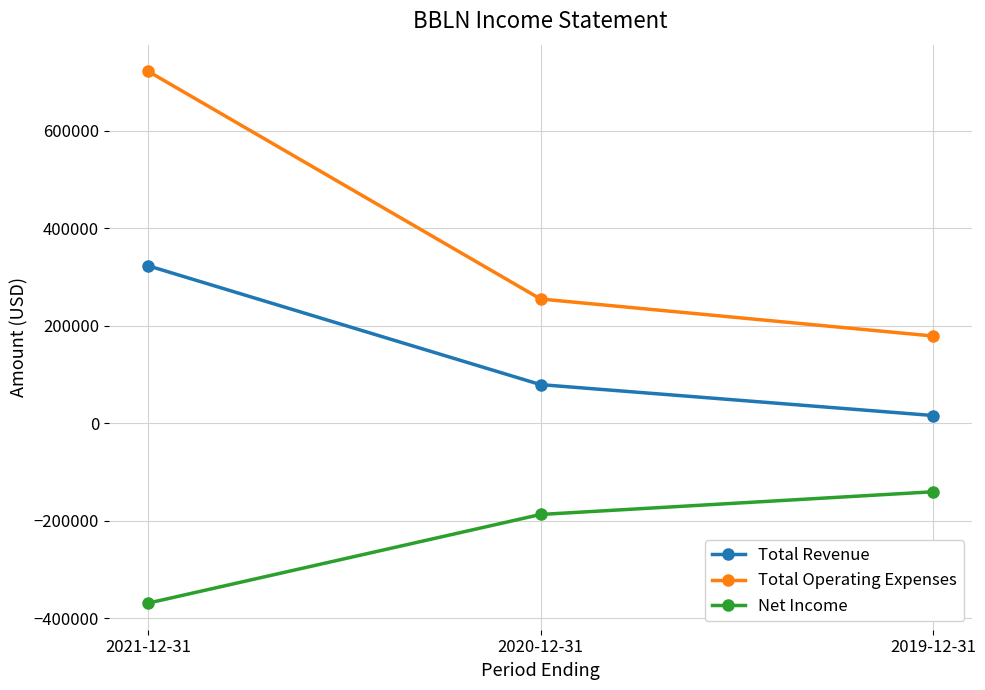

Which series has the widest spread of values?

Total Operating Expenses